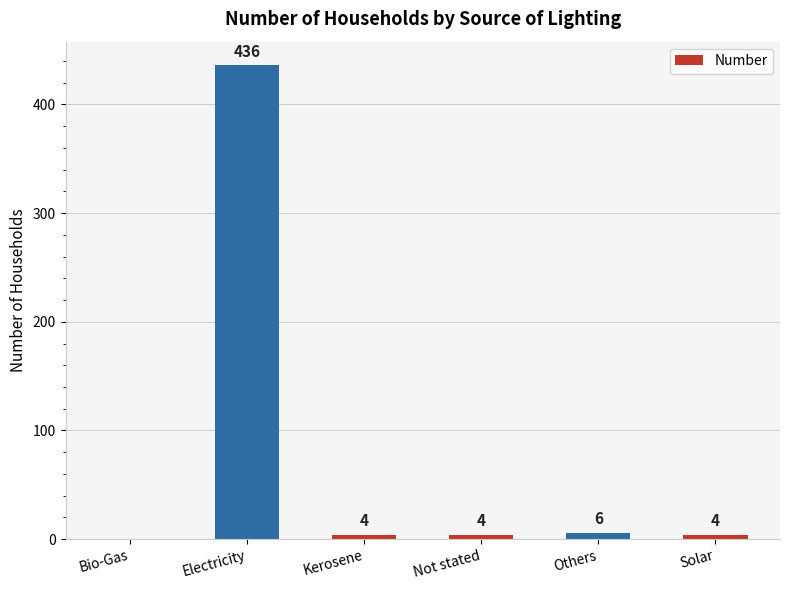

Read the value at Others, to the nearest 5.

5